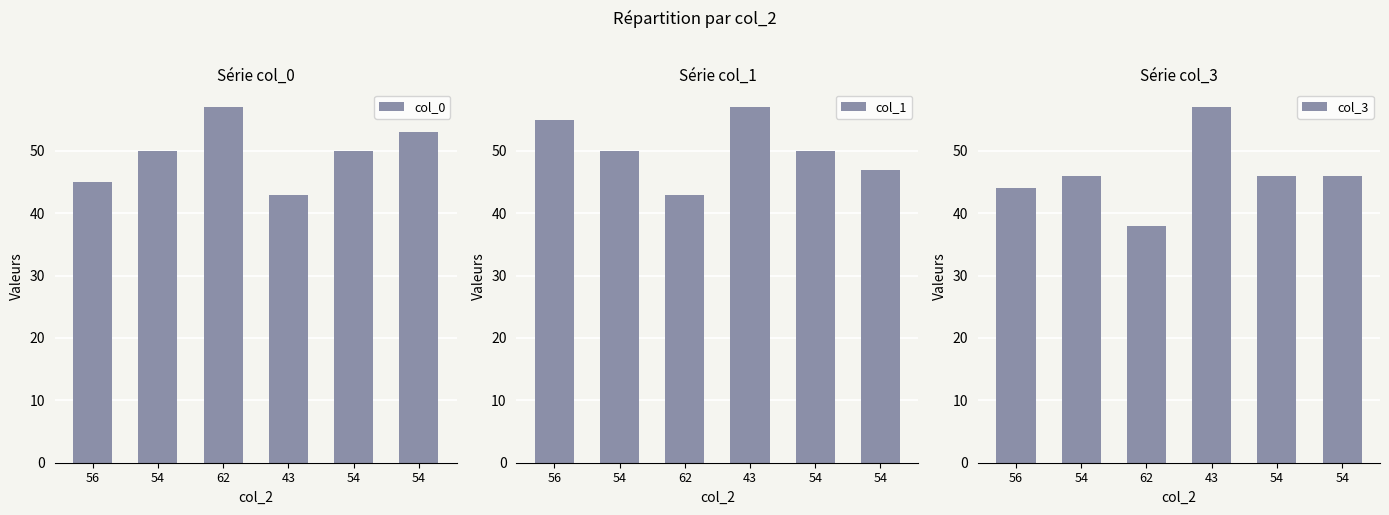

Reading left to right, what are all the values shown in this chart?

col_0: 56=45	54=50	62=57	43=43	54=50	54=53
col_1: 56=55	54=50	62=43	43=57	54=50	54=47
col_3: 56=44	54=46	62=38	43=57	54=46	54=46